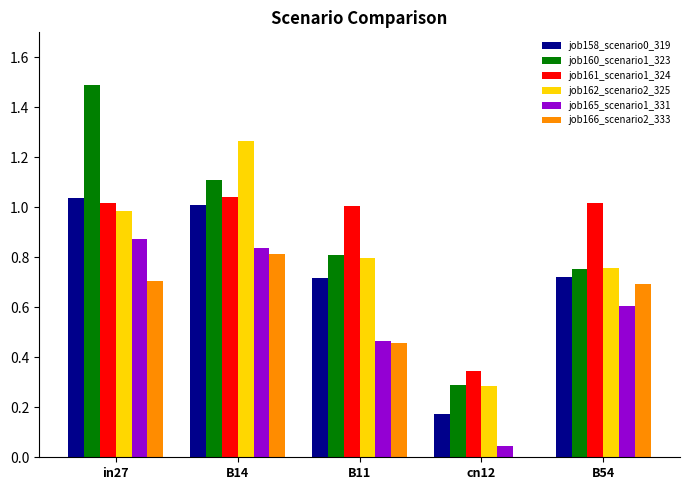

Which category has the highest value across all series?

in27